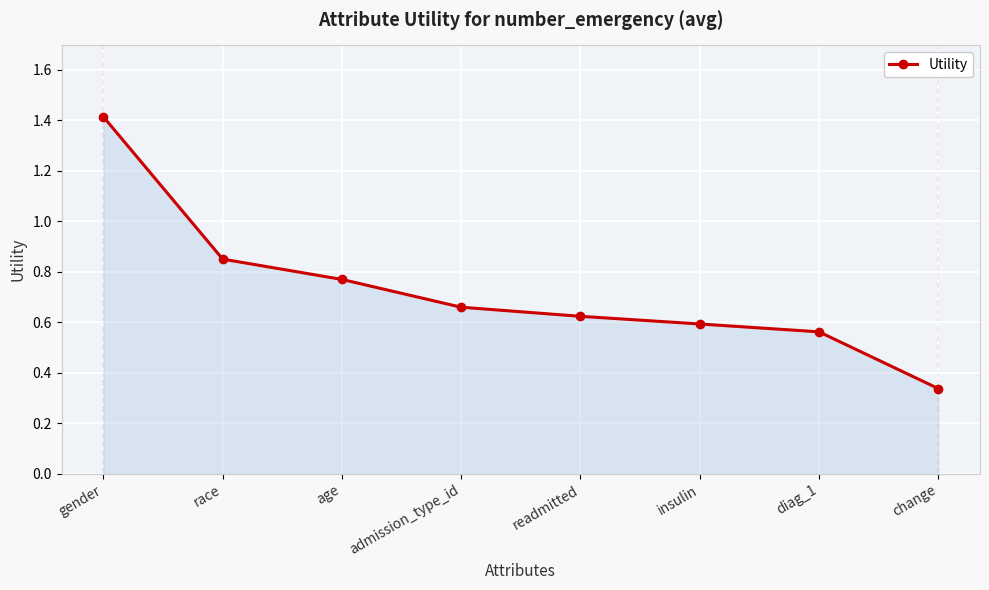

The value at insulin is 0.6. True or false?

True